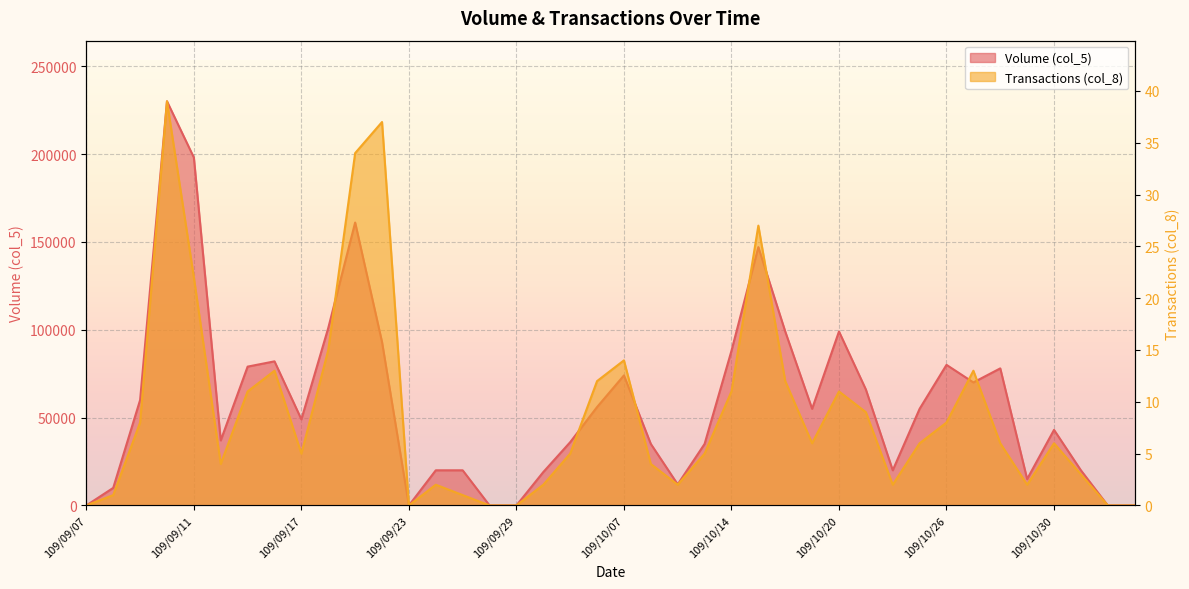

At which label does Transactions (col_8) reach its peak?

109/09/10